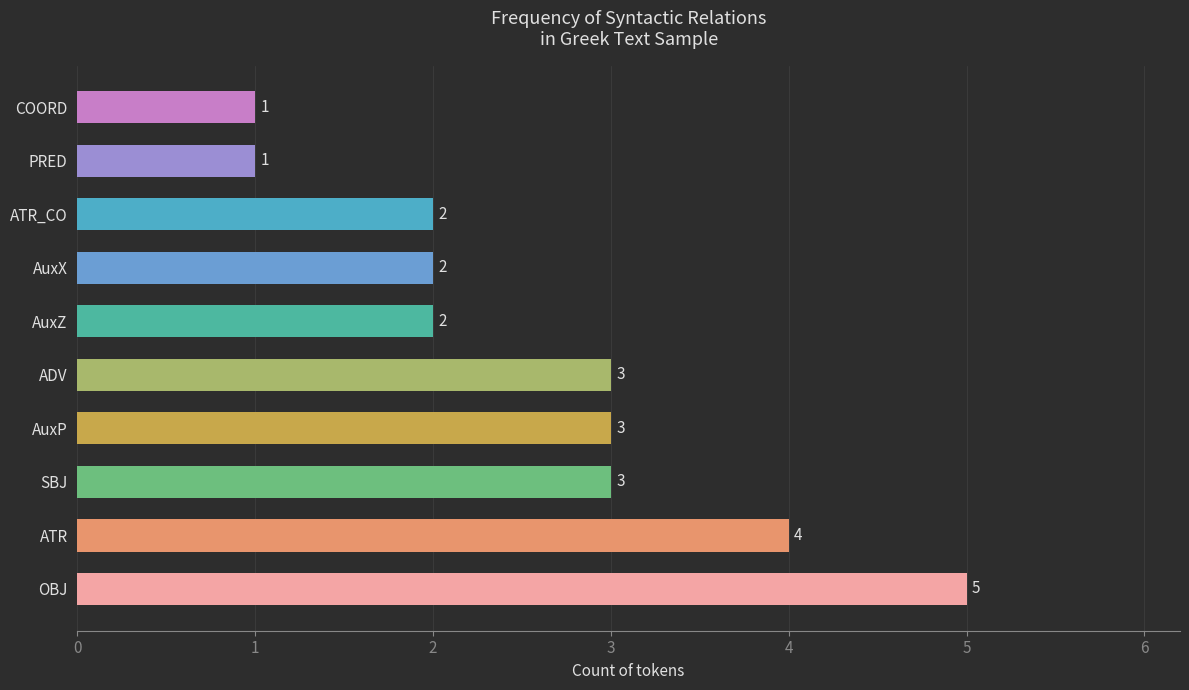

Is it true that the value at PRED is 1?

True